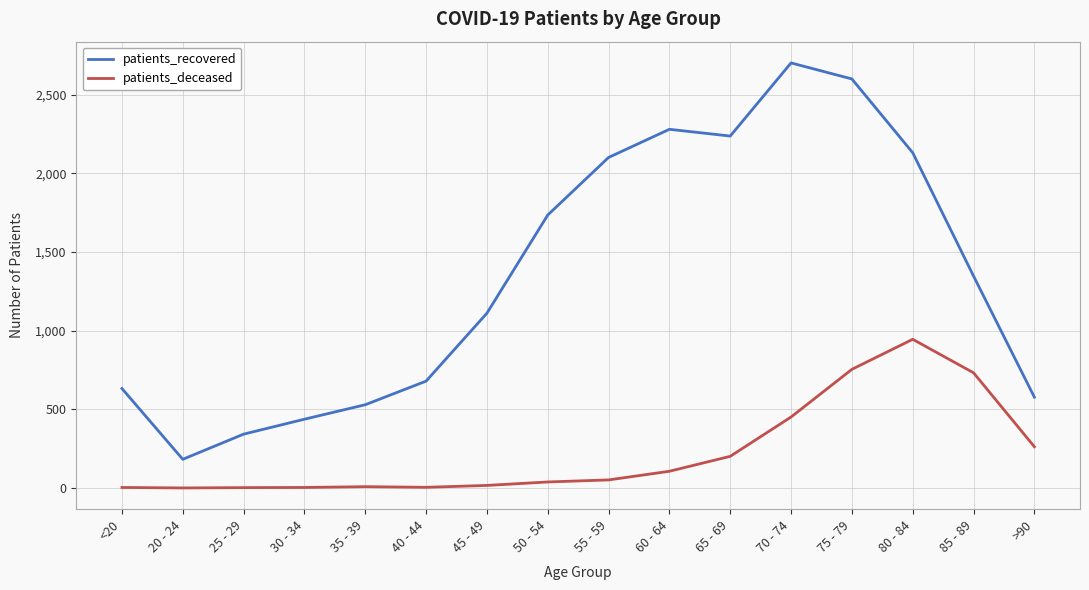

Rank the series by their average value, from lowest to highest.

patients_deceased, patients_recovered